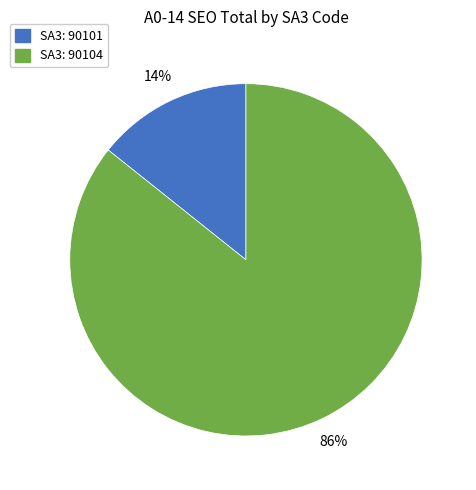

To the nearest percent, what is the average slice percentage?

50%